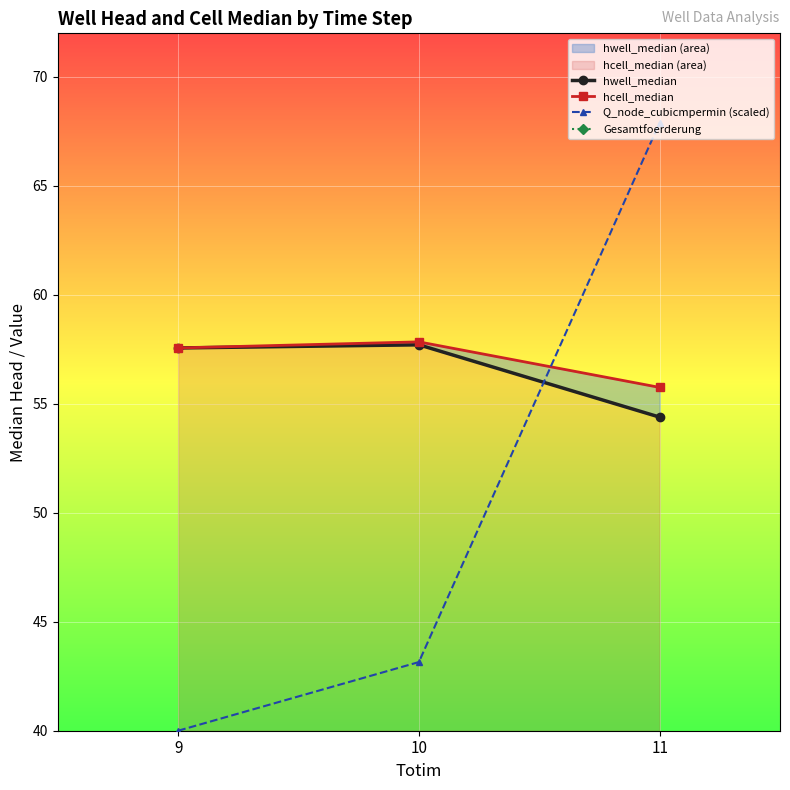

Rank the series by their maximum value, from highest to lowest.

Q_node_cubicmpermin (scaled), hcell_median, hwell_median, Gesamtfoerderung